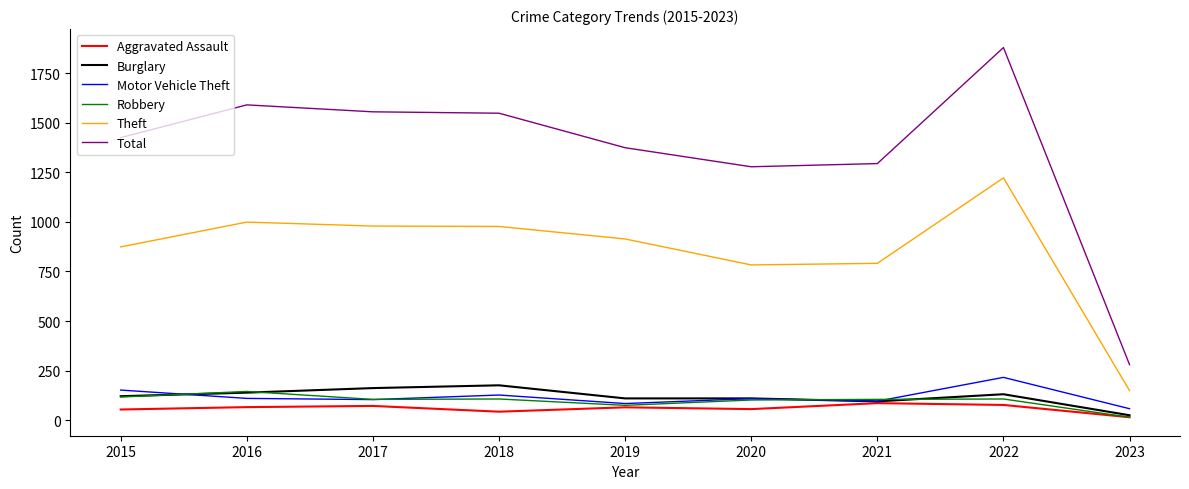

True or false: Aggravated Assault and Theft intersect in this chart.

False